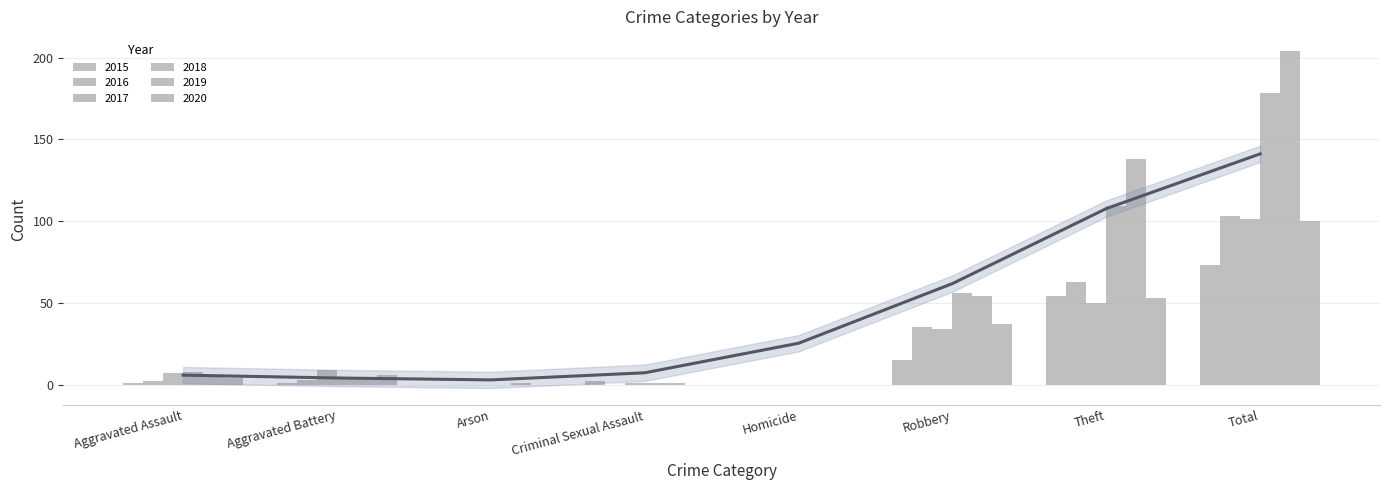

List the series in order of their peak value, lowest first.

2015, 2020, 2017, 2016, 2018, 2019